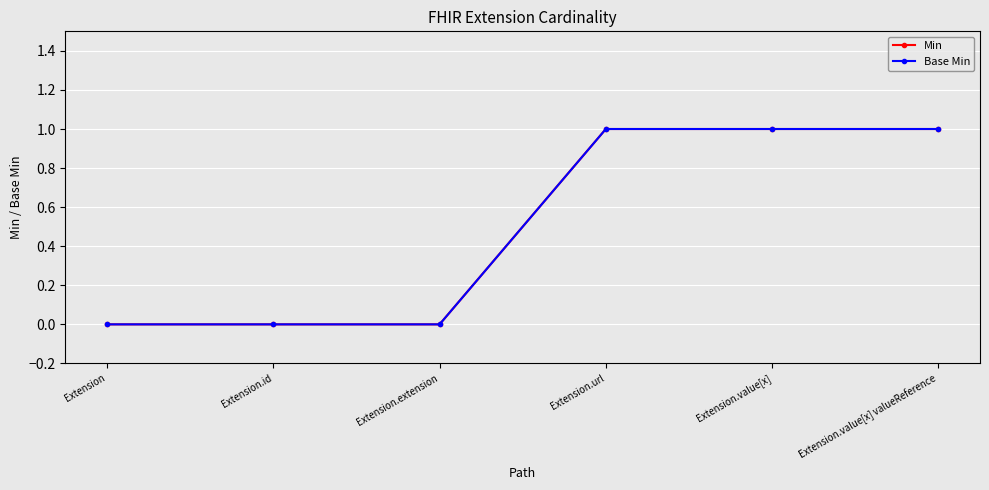

True or false: Min and Base Min intersect in this chart.

False